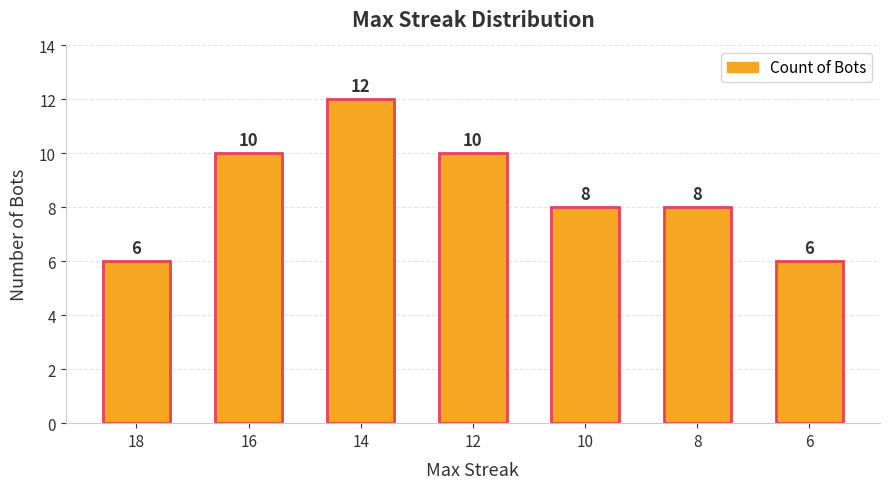

What is the average value?

9